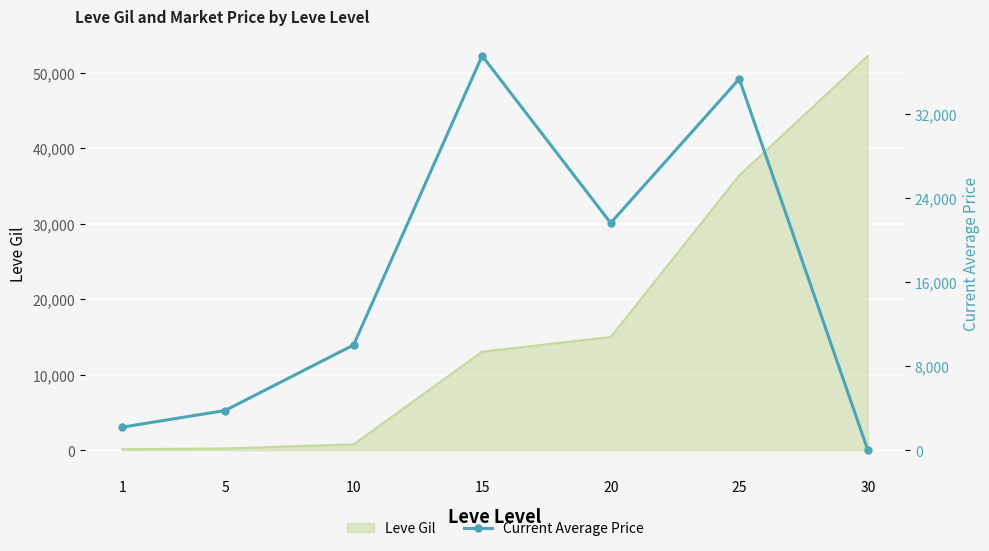

Is this an area chart (filled region under the line)?

No